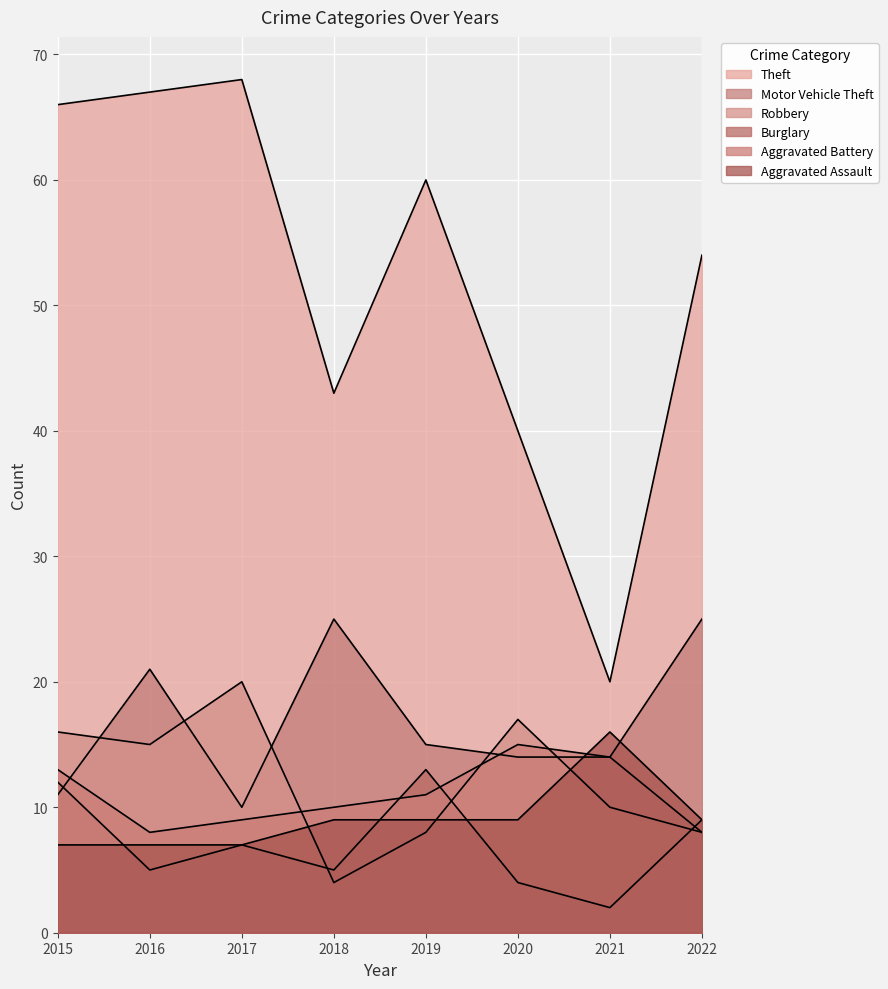

Reading right to left, transcribe all the data shown in this chart.

Theft: 2022=54	2021=20	2020=40	2019=60	2018=43	2017=68	2016=67	2015=66
Motor Vehicle Theft: 2022=25	2021=14	2020=14	2019=15	2018=25	2017=10	2016=21	2015=11
Robbery: 2022=8	2021=10	2020=17	2019=8	2018=4	2017=20	2016=15	2015=16
Burglary: 2022=9	2021=2	2020=4	2019=13	2018=5	2017=7	2016=5	2015=12
Aggravated Battery: 2022=8	2021=14	2020=15	2019=11	2018=10	2017=9	2016=8	2015=13
Aggravated Assault: 2022=9	2021=16	2020=9	2019=9	2018=9	2017=7	2016=7	2015=7